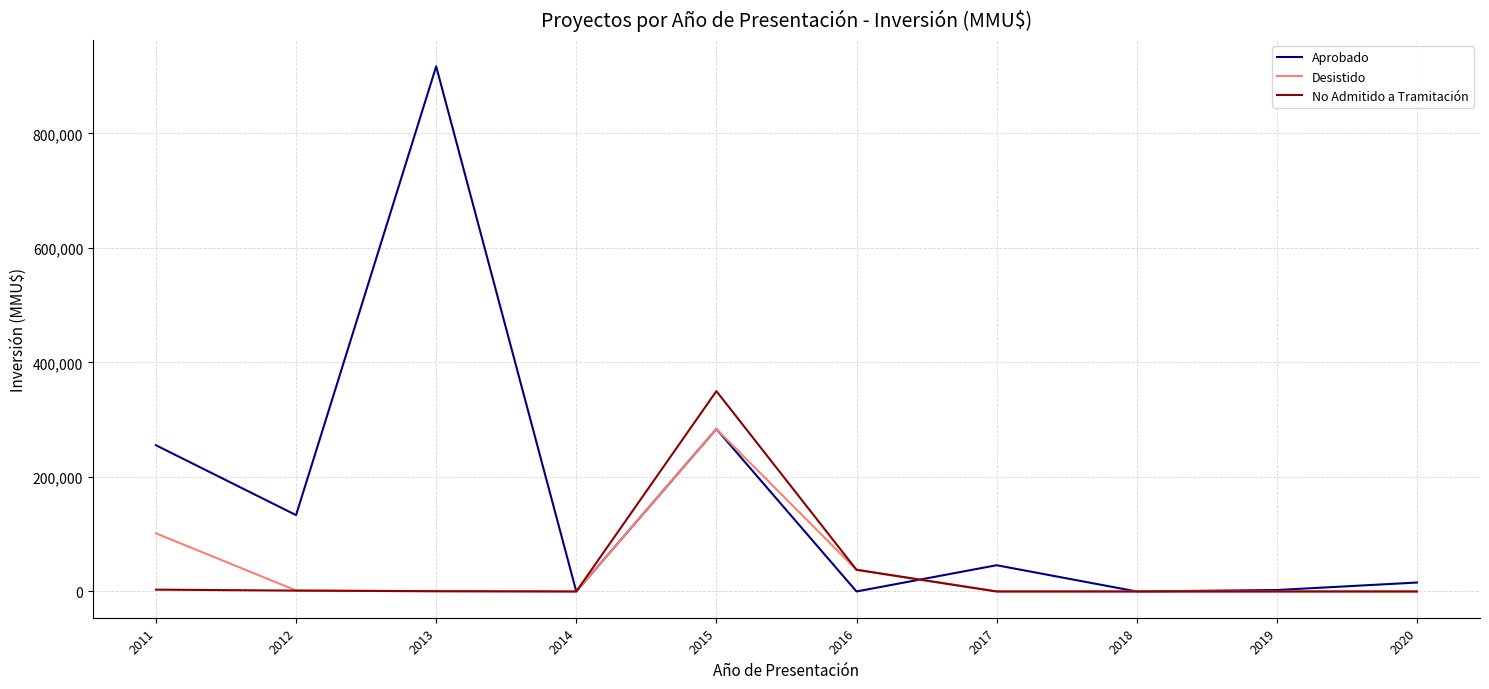

The value of Aprobado at 2018 is 0. True or false?

True